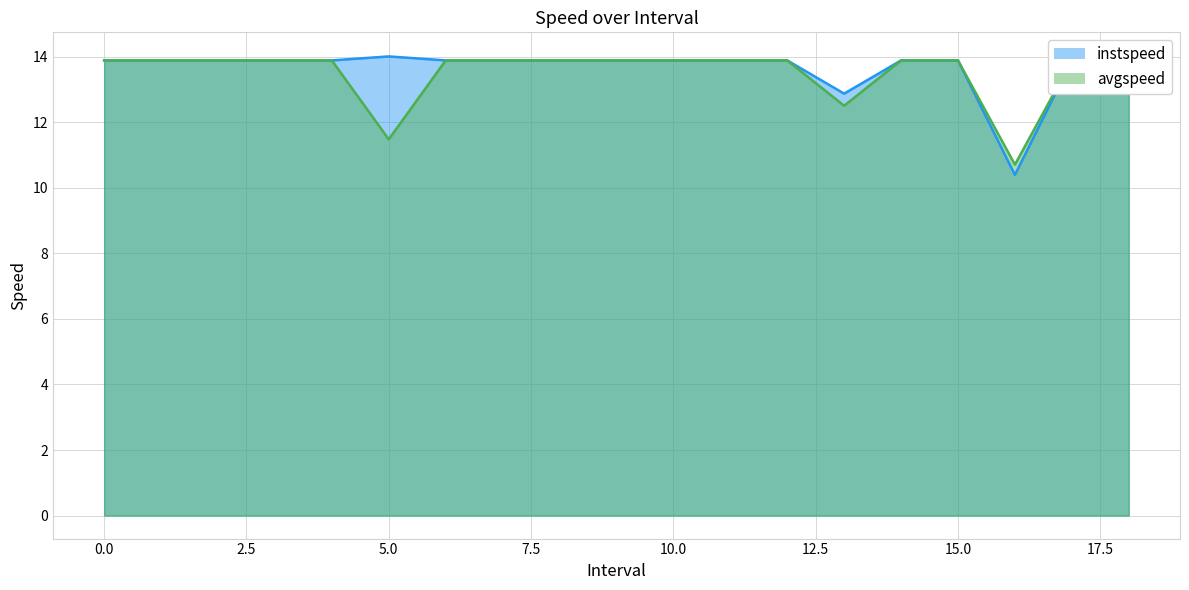

Rank the series by their maximum value, from highest to lowest.

instspeed, avgspeed